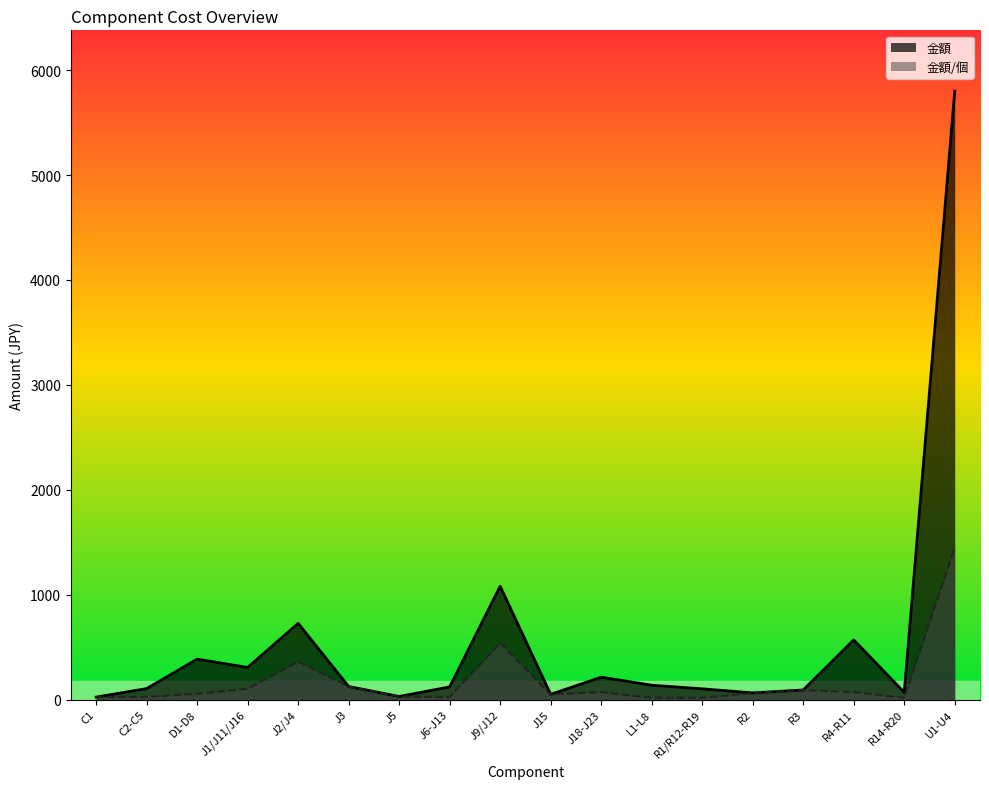

At which category does the chart reach its peak across all series?

U1-U4